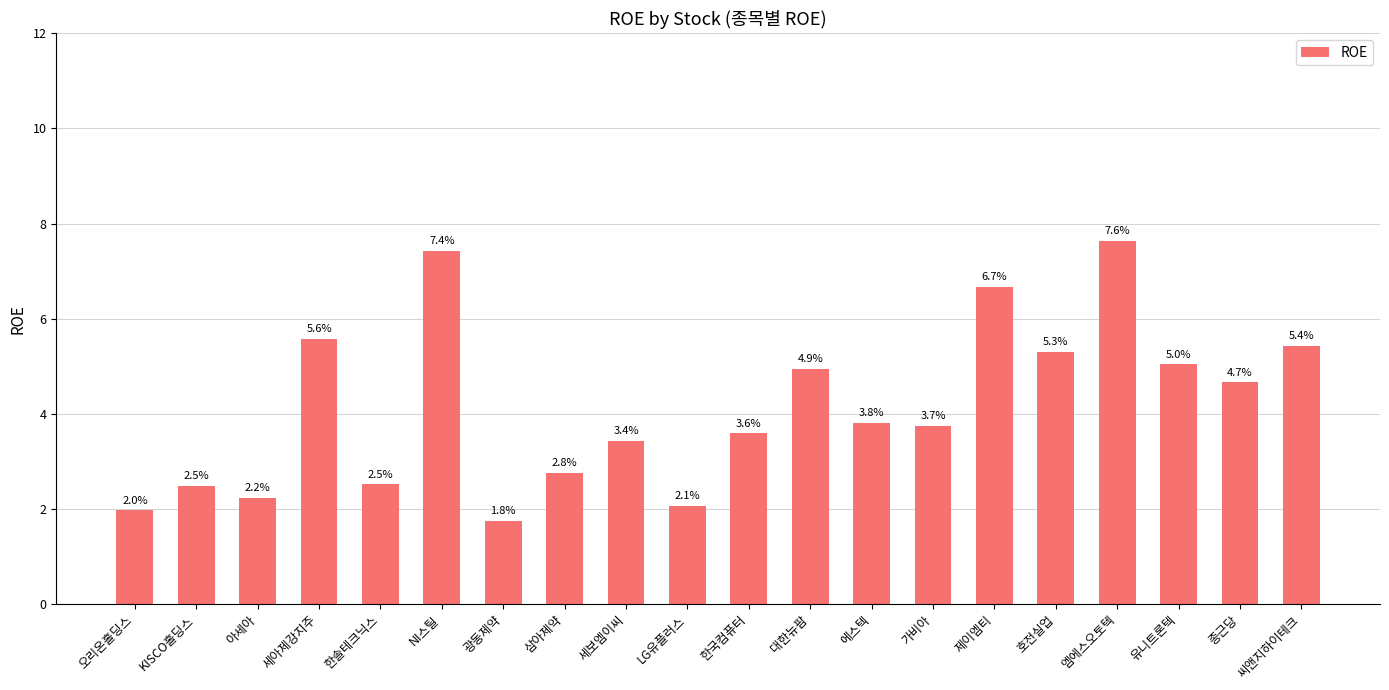

Are the bars horizontal?

No